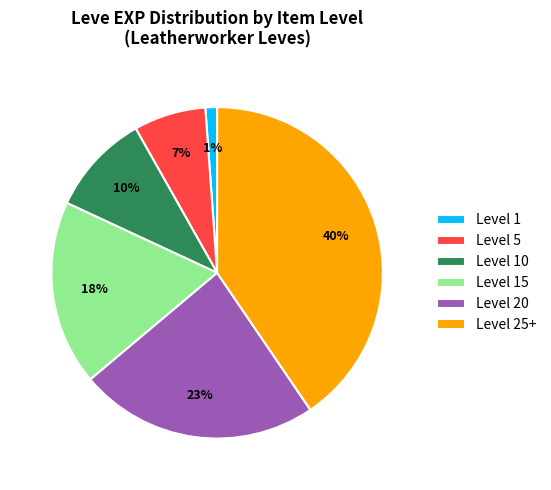

How many slices are in this pie chart?

6